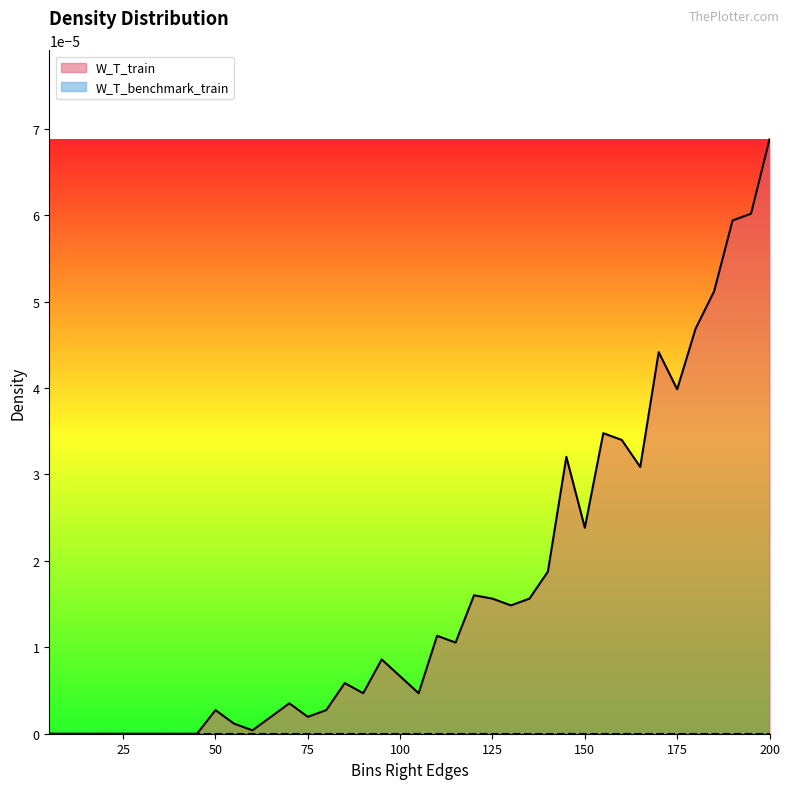

How many values are above zero?

31